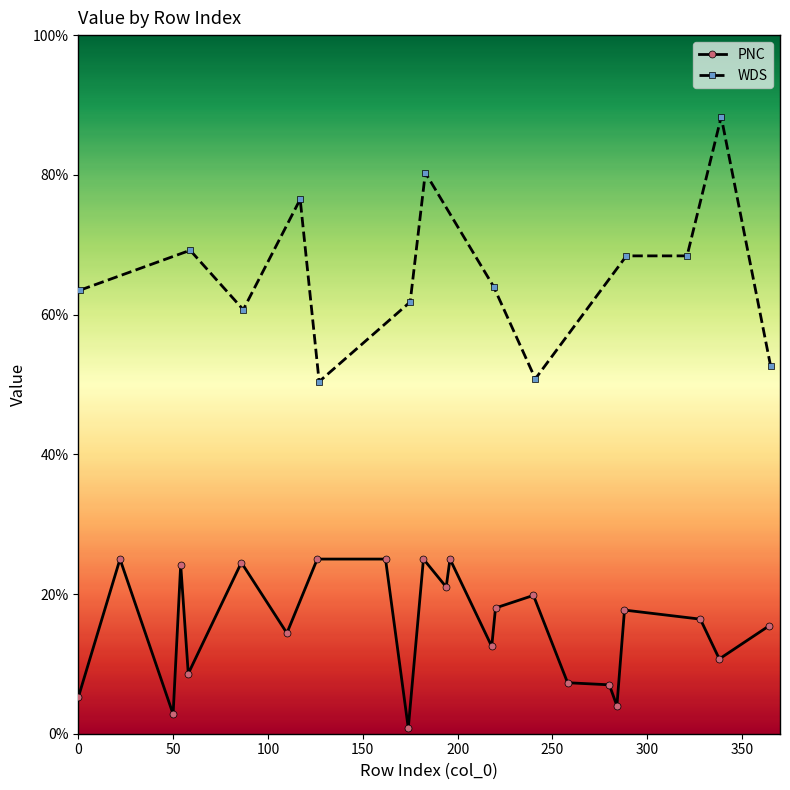

The value of PNC at 50 is 2.8. True or false?

True